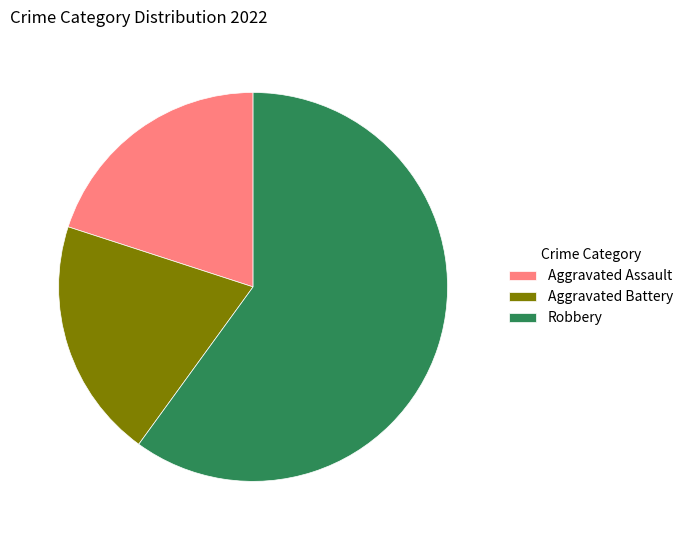

Is there any slice that represents more than half of the pie?

Yes